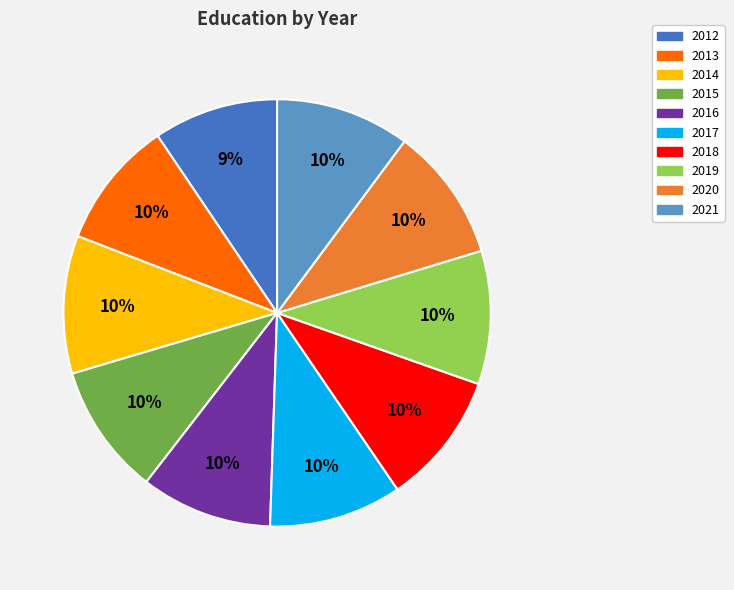

Is there a majority slice in this chart?

No